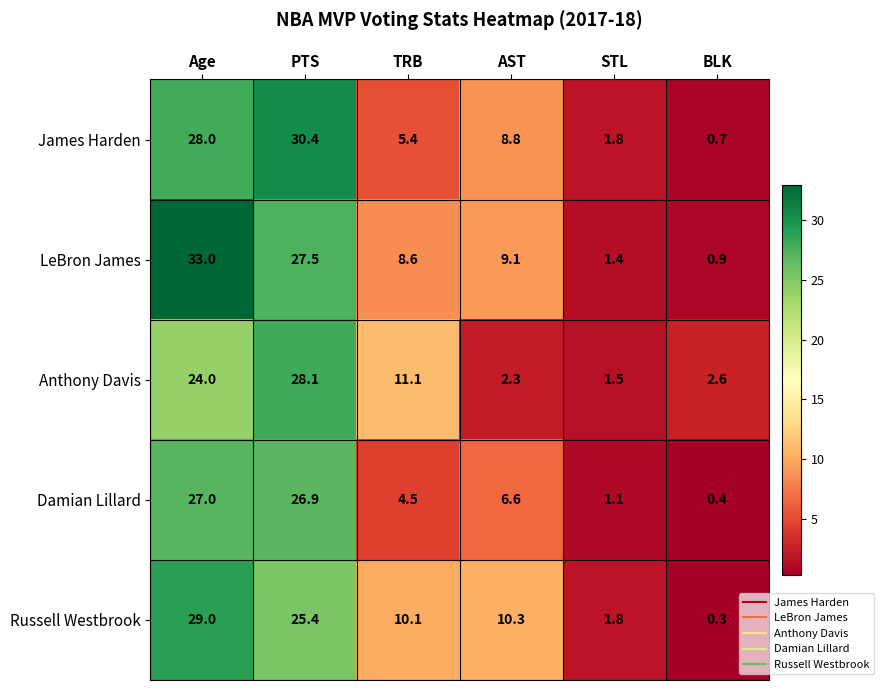

What is the difference between the Russell Westbrook values at AST and BLK?

10.0